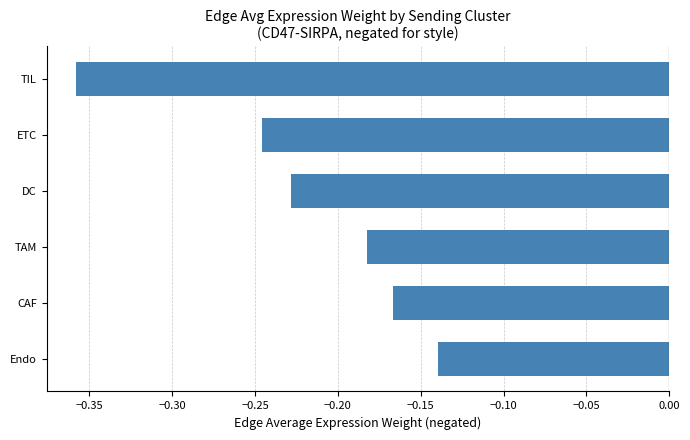

What is the sum of all values?

-1.3